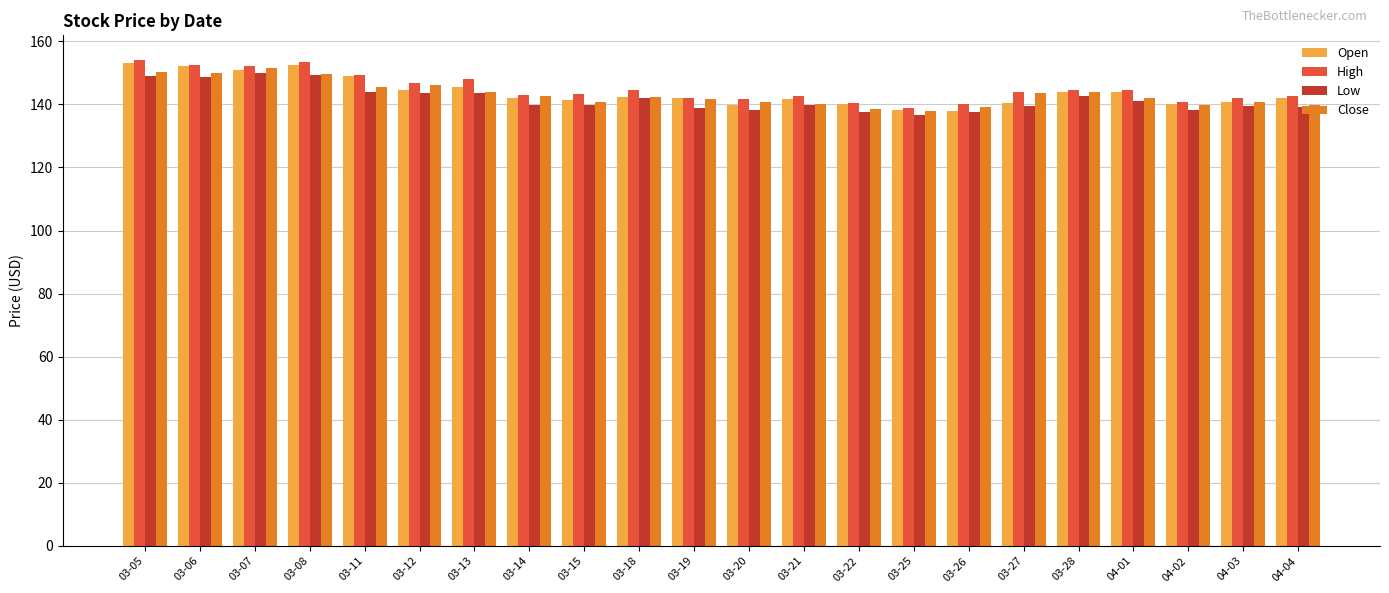

The Low series shows 139.8 at 03-21. True or false?

True